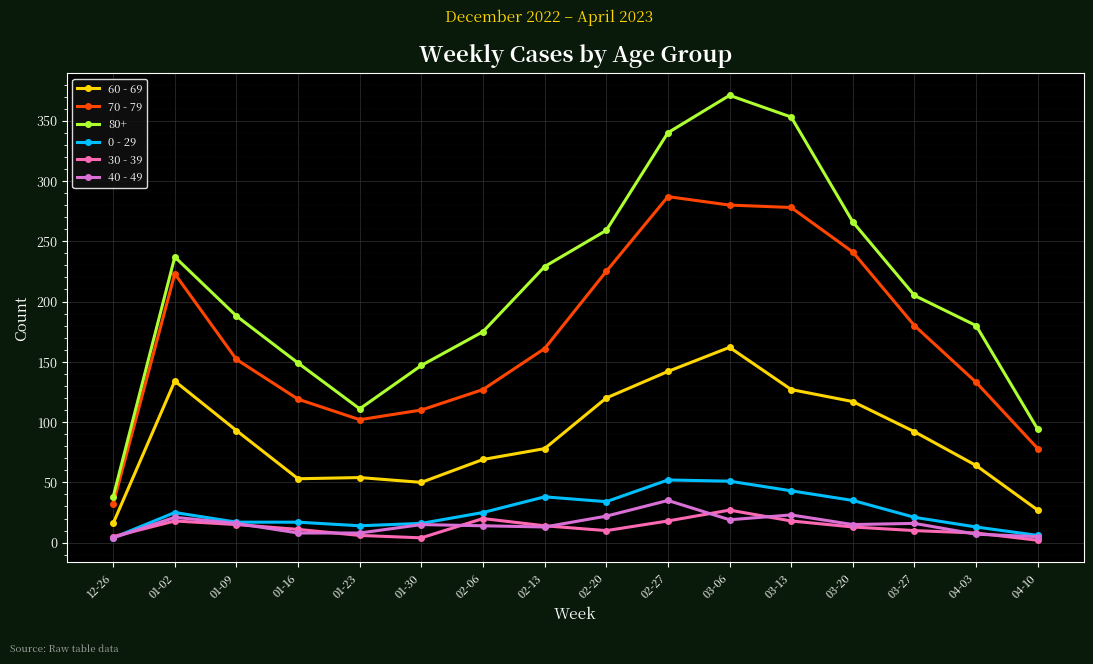

Which series has the largest total across all categories?

80+